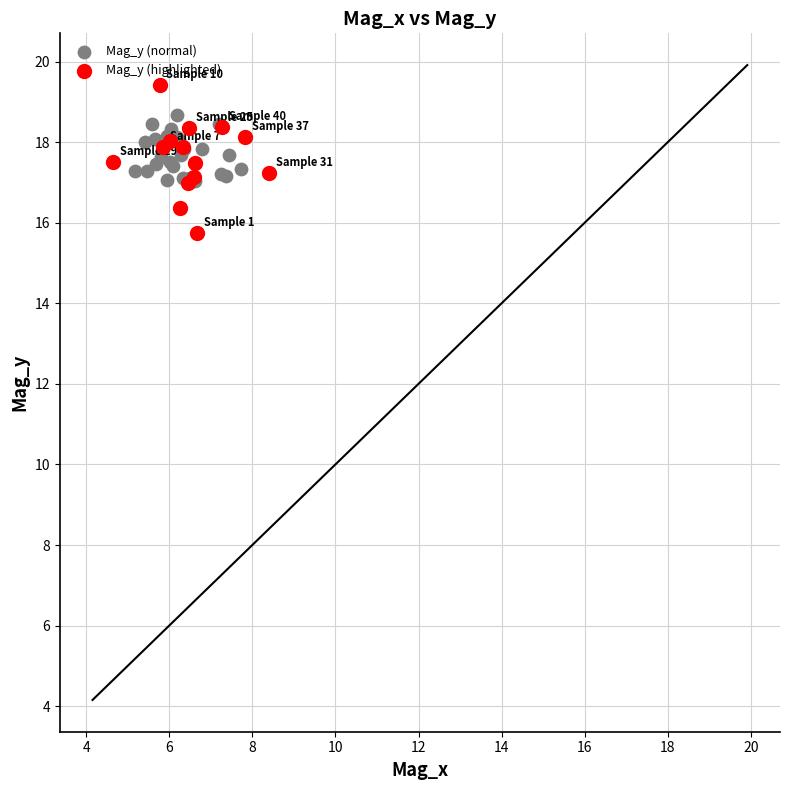

Which series reaches the minimum Y coordinate?

Mag_y (highlighted)